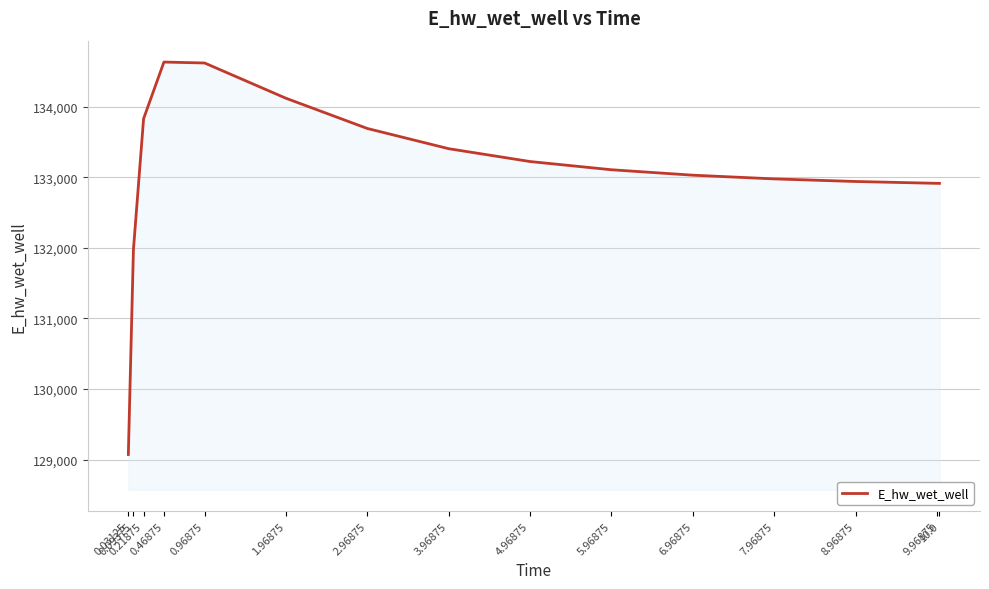

How many values are below 133105?

7